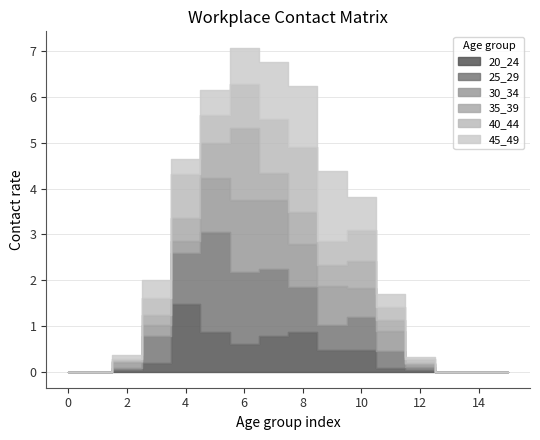

How many intersections are there between 40_44 and 30_34?

7